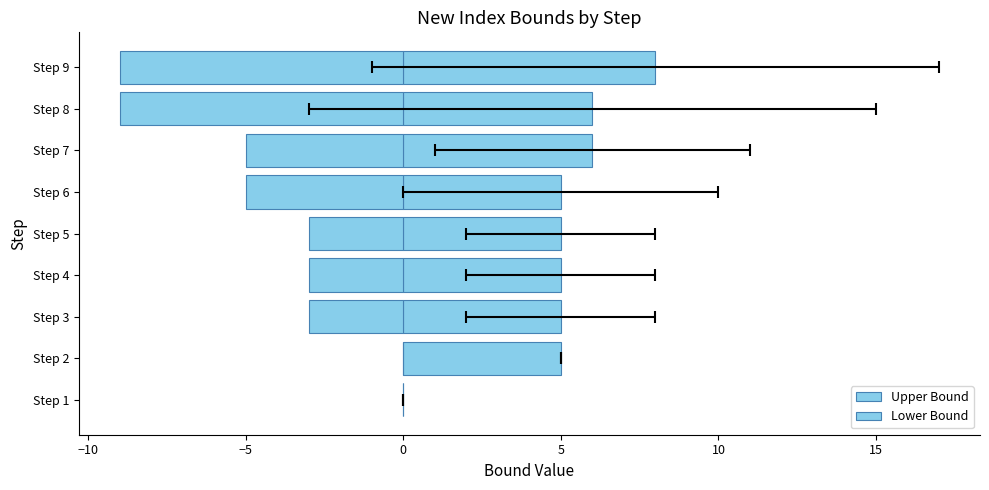

Reading left to right, list all the values displayed in this chart.

Upper Bound: 0	5	5	5	5	5	6	6	8
Lower Bound: 0	0	-3	-3	-3	-5	-5	-9	-9